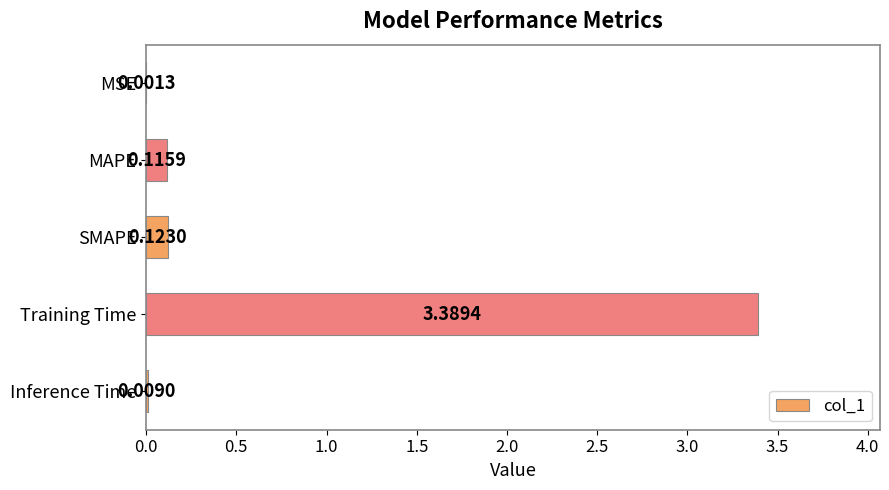

What is the sum of all values?

3.6